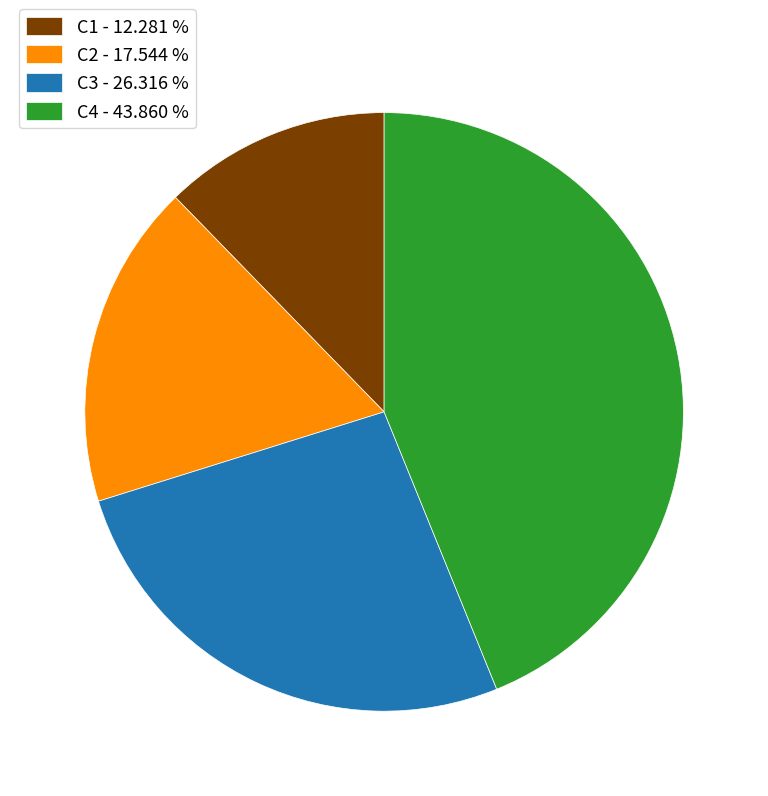

Between C4 - 43.860 % and C1 - 12.281 %, which is larger?

C4 - 43.860 %